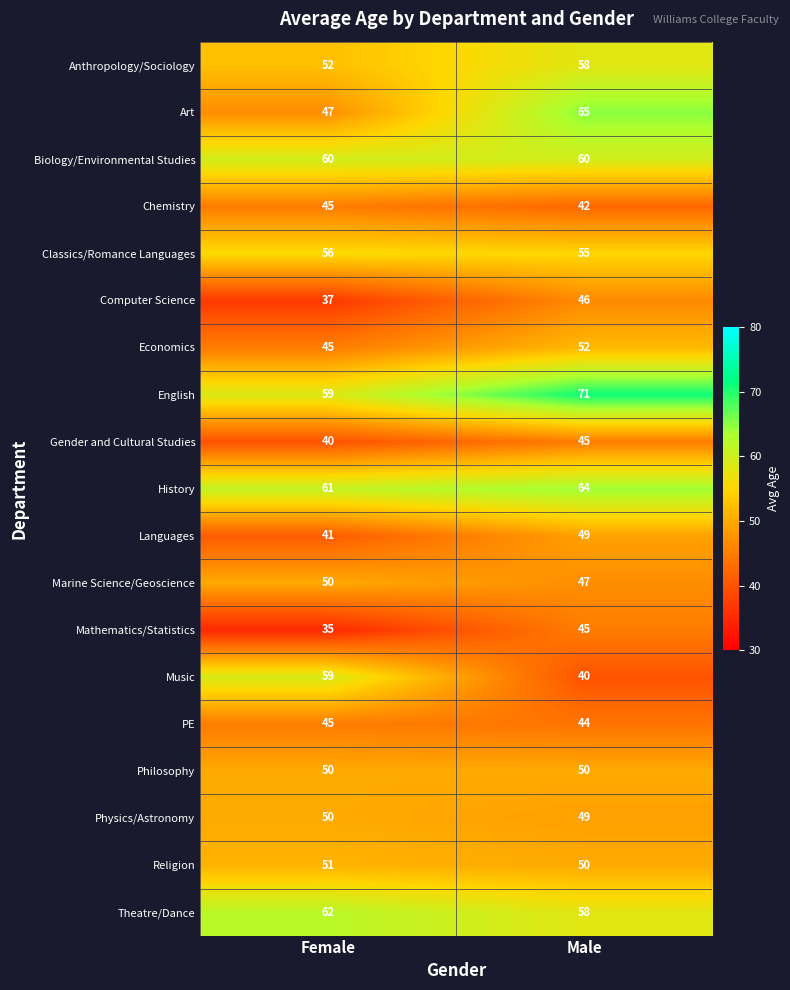

How many distinct data groups are displayed?

19